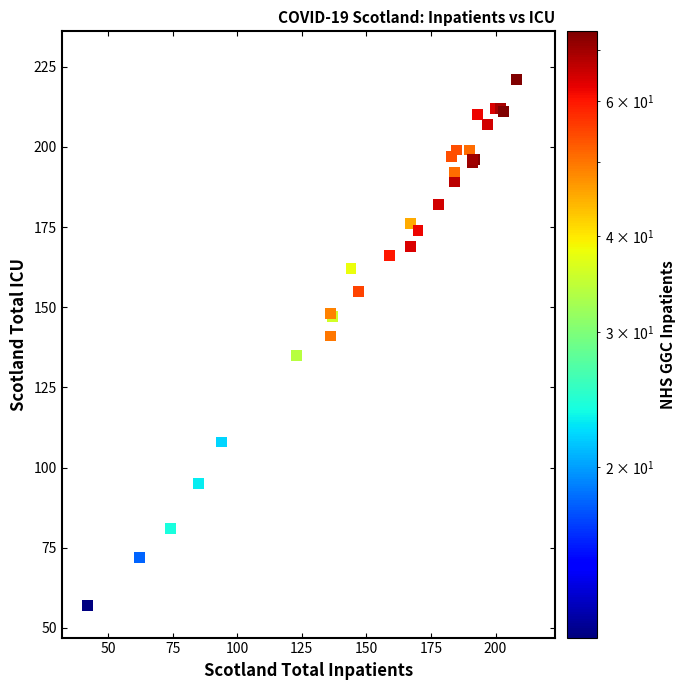

What Y value in the scatter plot is closest to 139?

141